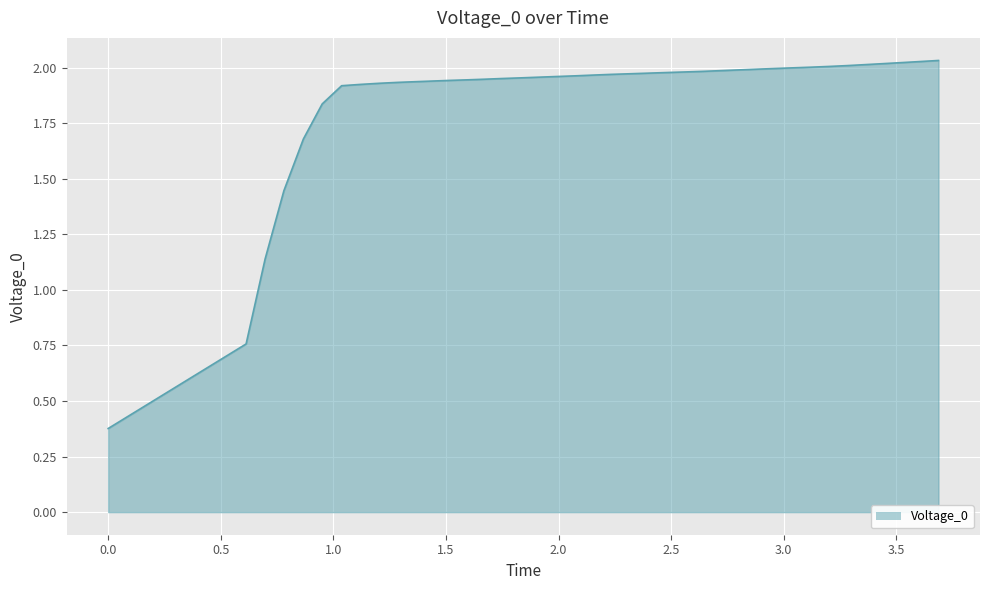

What is the difference between the maximum and minimum values?

1.7